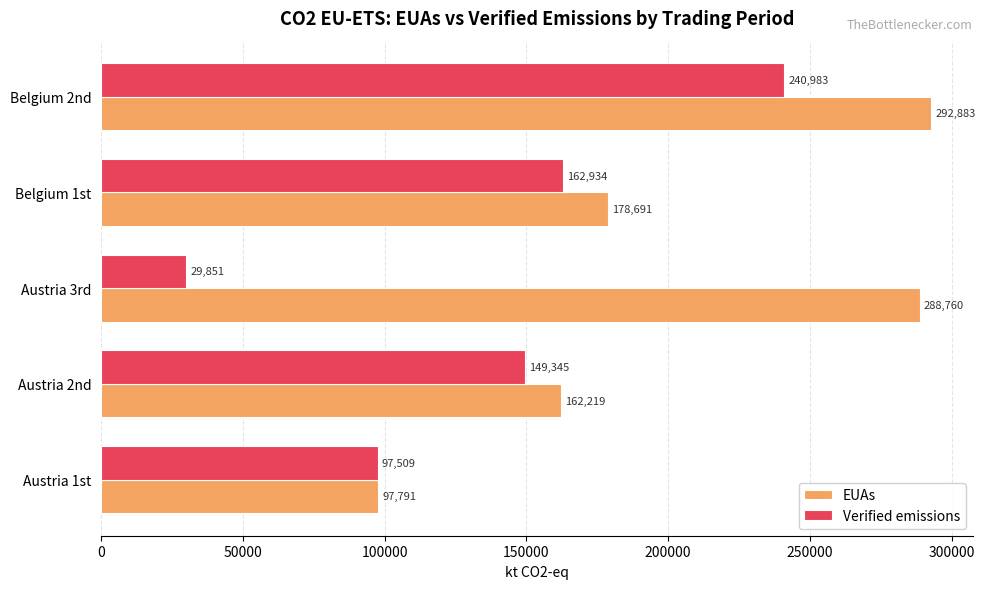

At which label is Verified emissions closest to 135416?

Austria 2nd